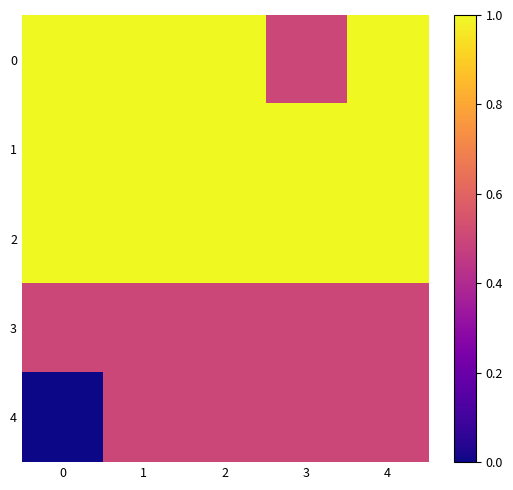

Reading left to right, transcribe all the data shown in this chart.

0: 0=1.0	1=1.0	2=1.0	3=0.5	4=1.0
1: 0=1.0	1=1.0	2=1.0	3=1.0	4=1.0
2: 0=1.0	1=1.0	2=1.0	3=1.0	4=1.0
3: 0=0.5	1=0.5	2=0.5	3=0.5	4=0.5
4: 0=0.0	1=0.5	2=0.5	3=0.5	4=0.5